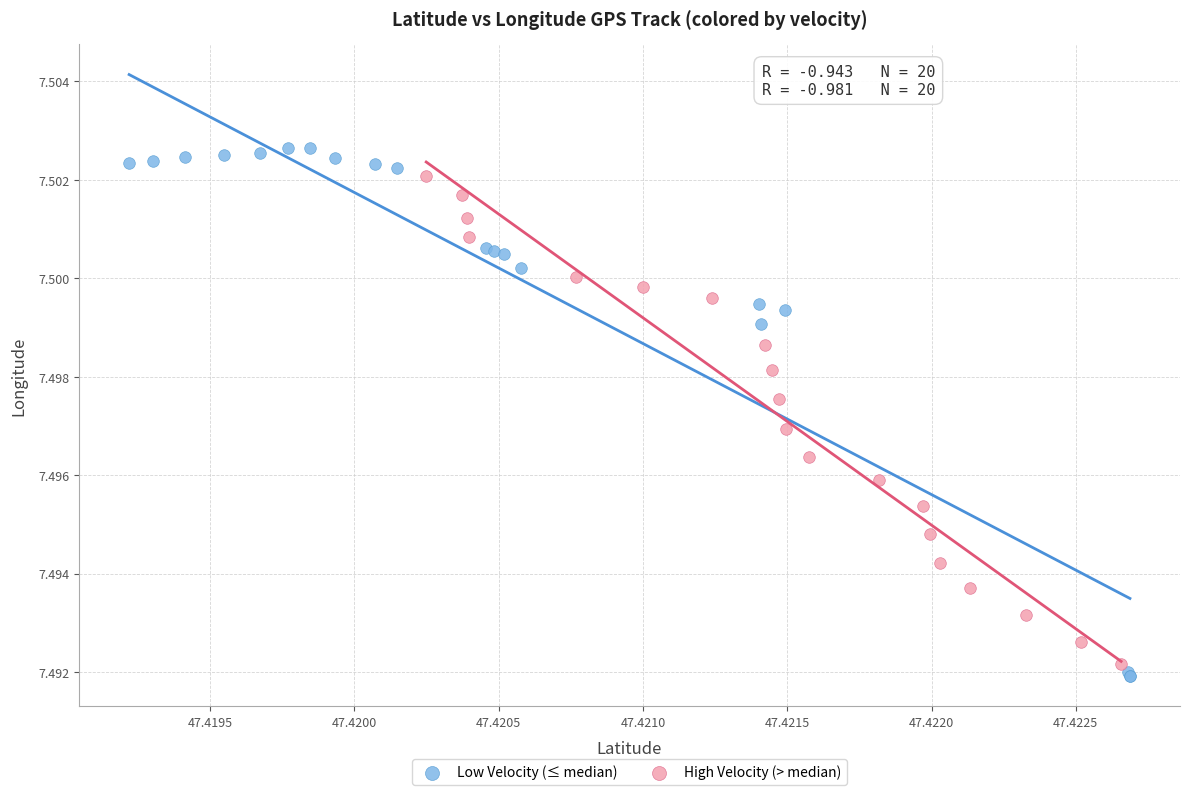

Which series has the widest spread of Y values?

Low Velocity (≤ median)